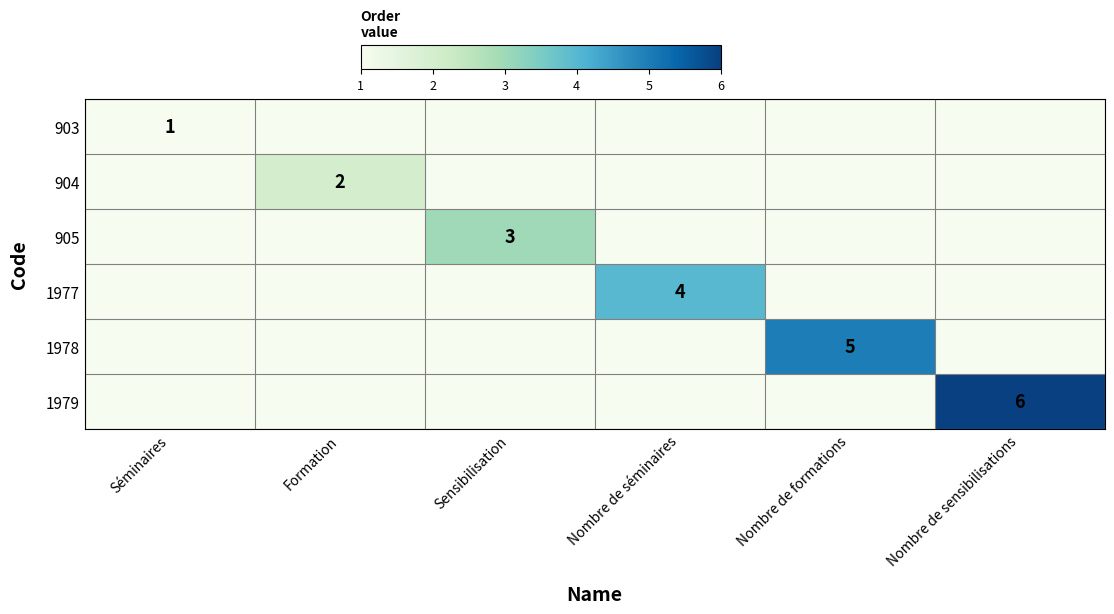

True or false: 1977 has a value of 4 at Nombre de séminaires.

True